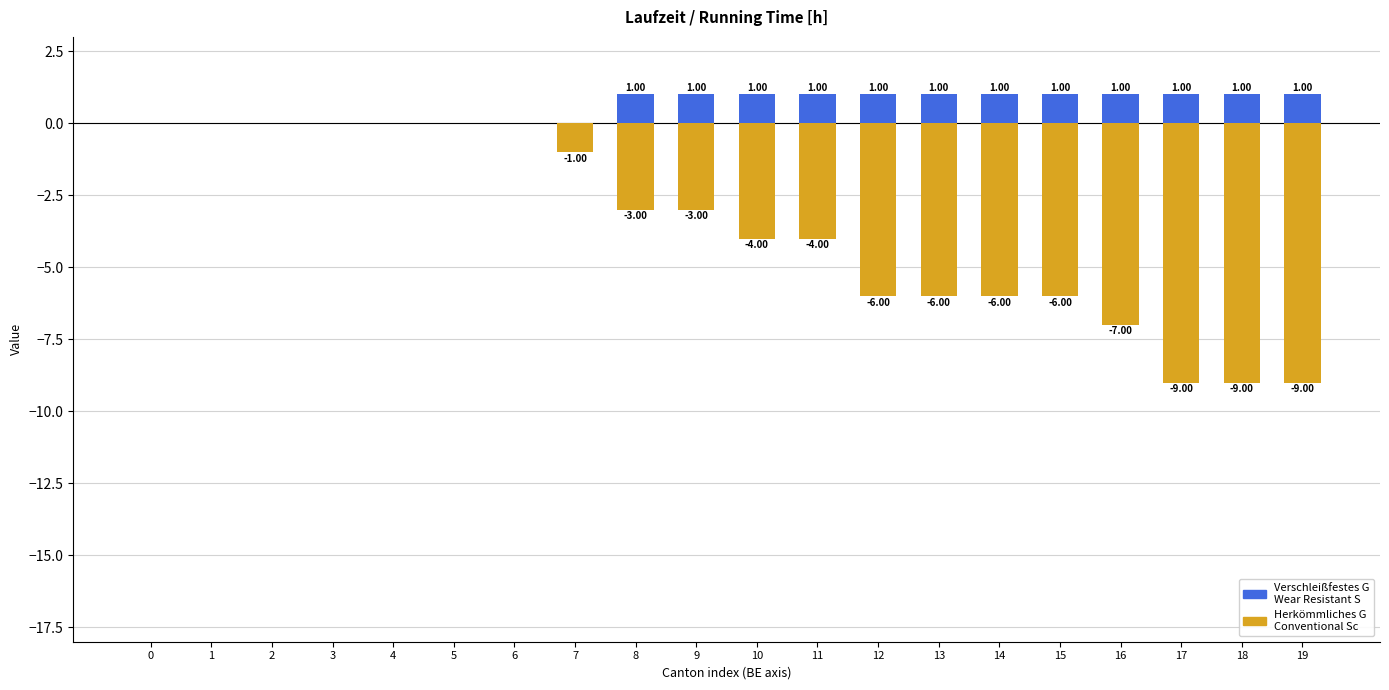

How many bars are there in each group?

2